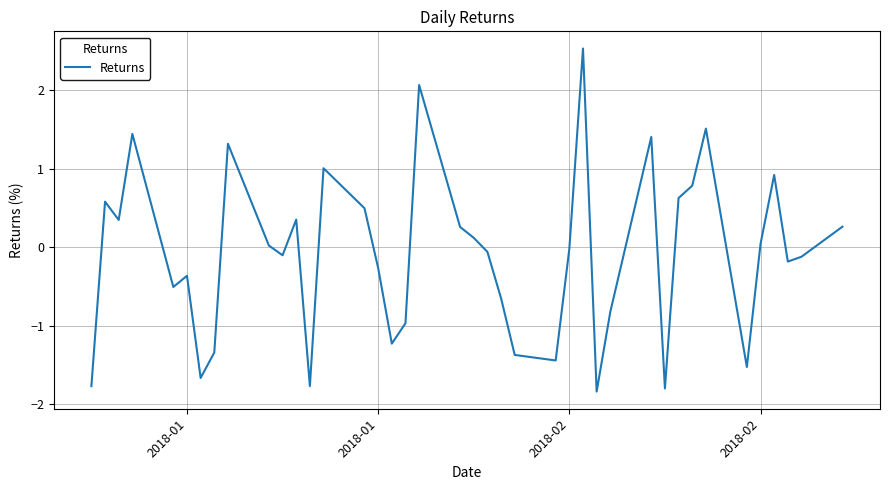

What is the greatest value displayed?

2.5